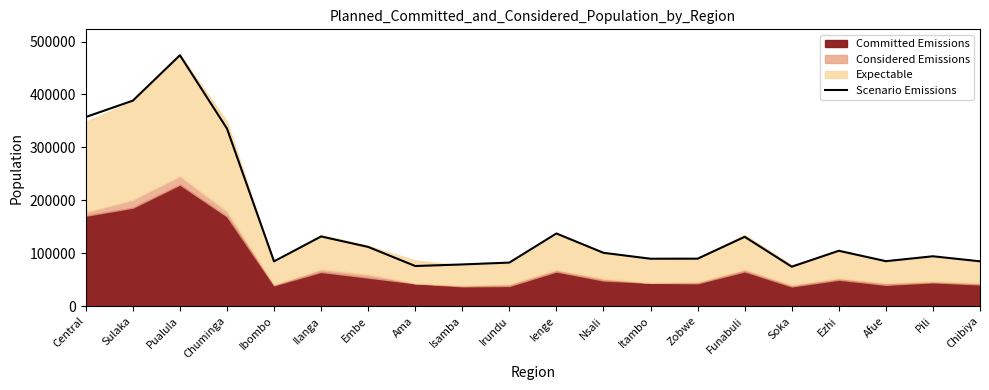

What is the change in value from Pualula to Chibiya?

-389409